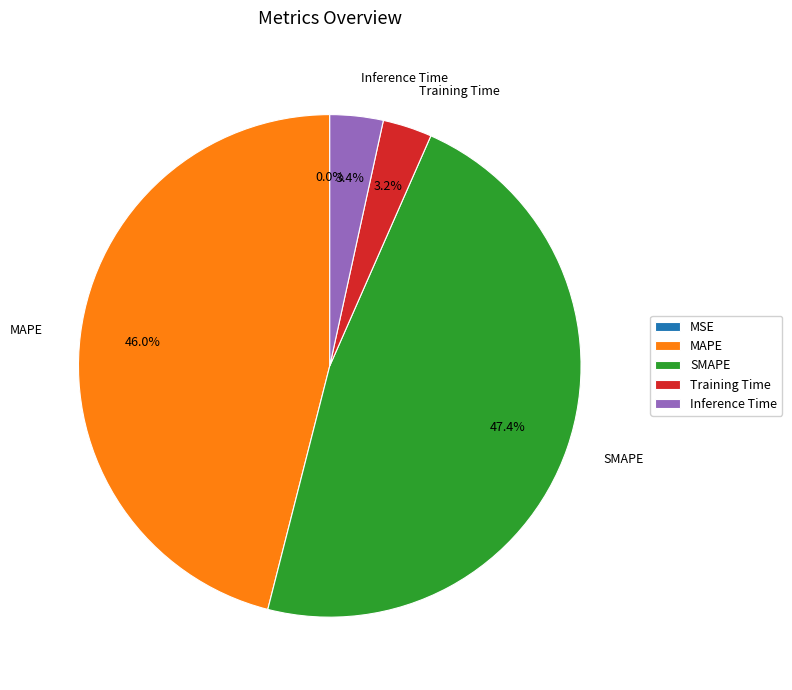

To the nearest percent, what is the average slice percentage?

20%